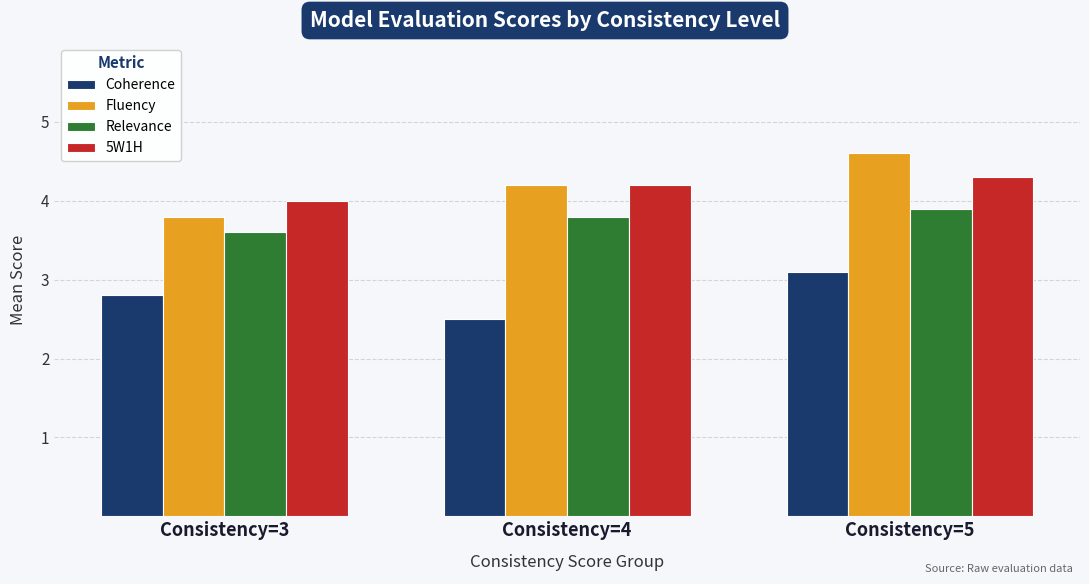

Reading left to right, what are all the values shown in this chart?

Coherence: Consistency=3=2.8	Consistency=4=2.5	Consistency=5=3.1
Fluency: Consistency=3=3.8	Consistency=4=4.2	Consistency=5=4.6
Relevance: Consistency=3=3.6	Consistency=4=3.8	Consistency=5=3.9
5W1H: Consistency=3=4.0	Consistency=4=4.2	Consistency=5=4.3